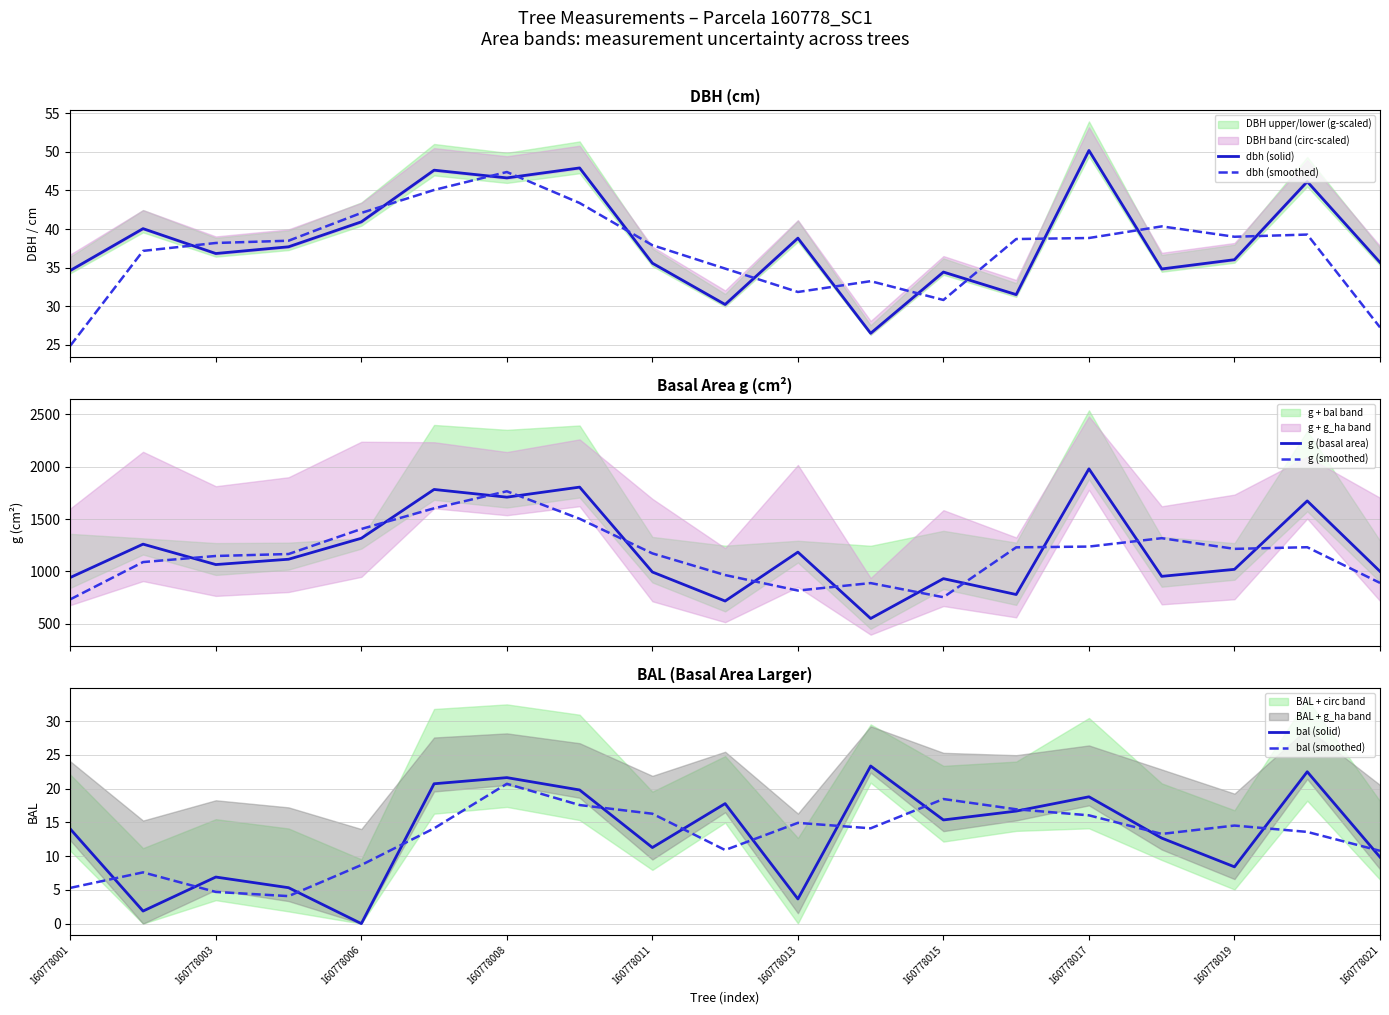

At which label does bal (solid) reach its minimum?

160778006